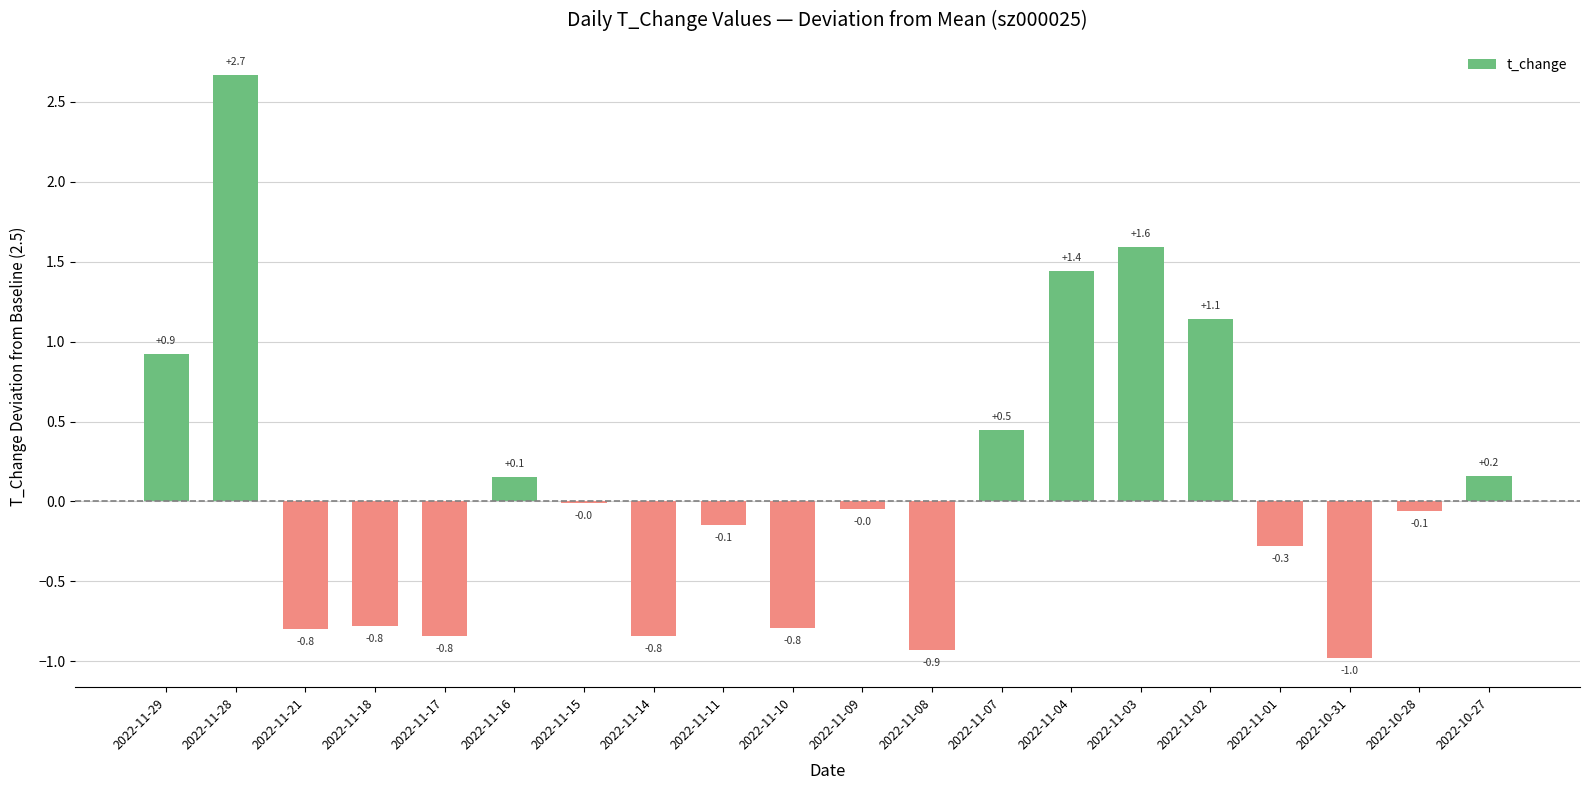

At which category does the chart reach its peak across all series?

2022-11-28